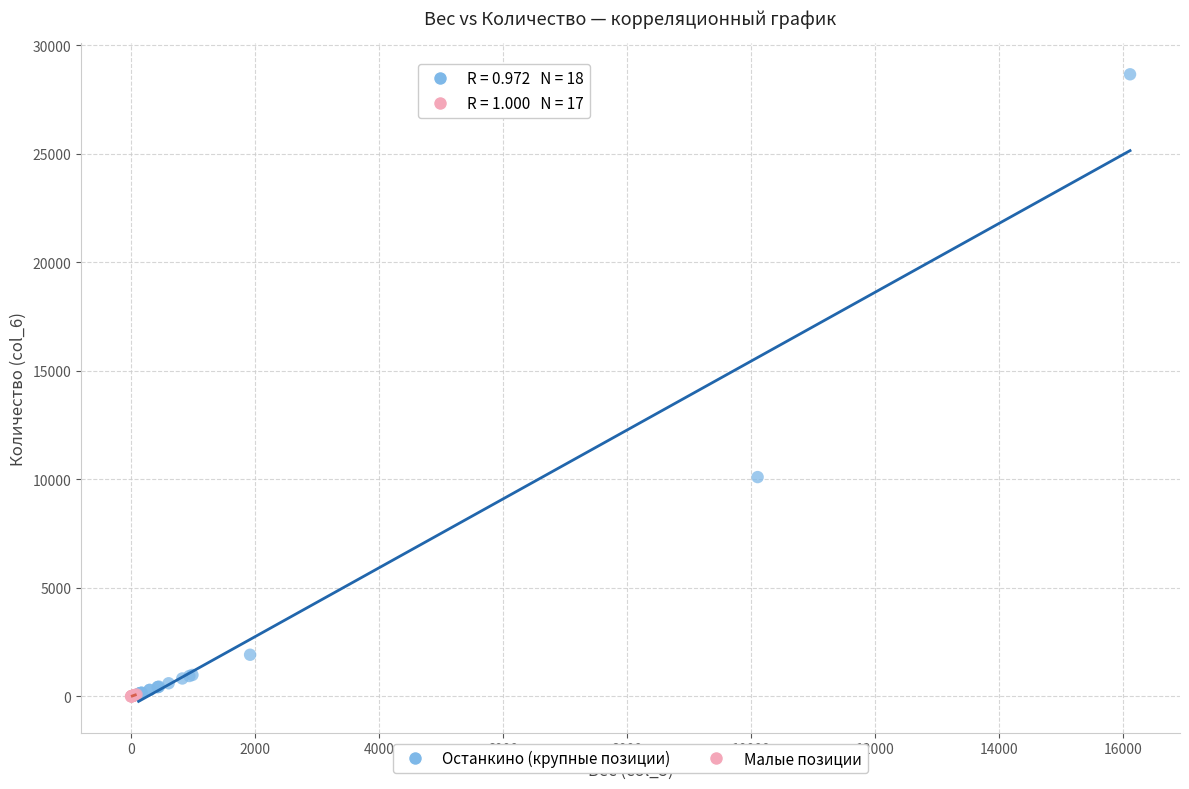

What are all the series names shown in the legend?

Останкино (крупные позиции), Малые позиции